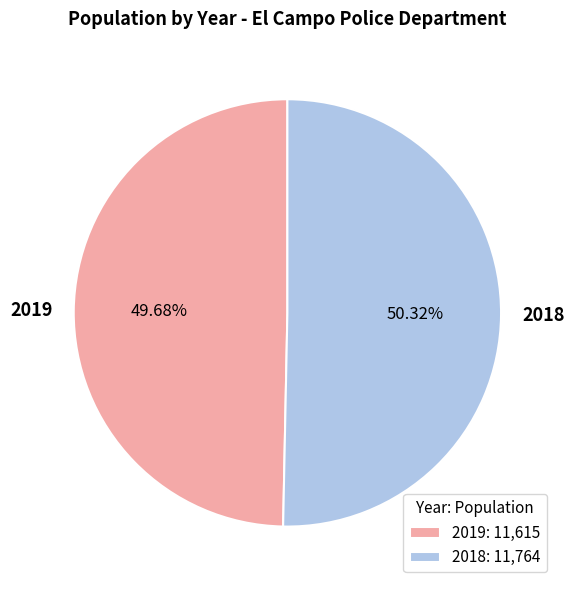

Which slice represents more than half of the pie?

2018